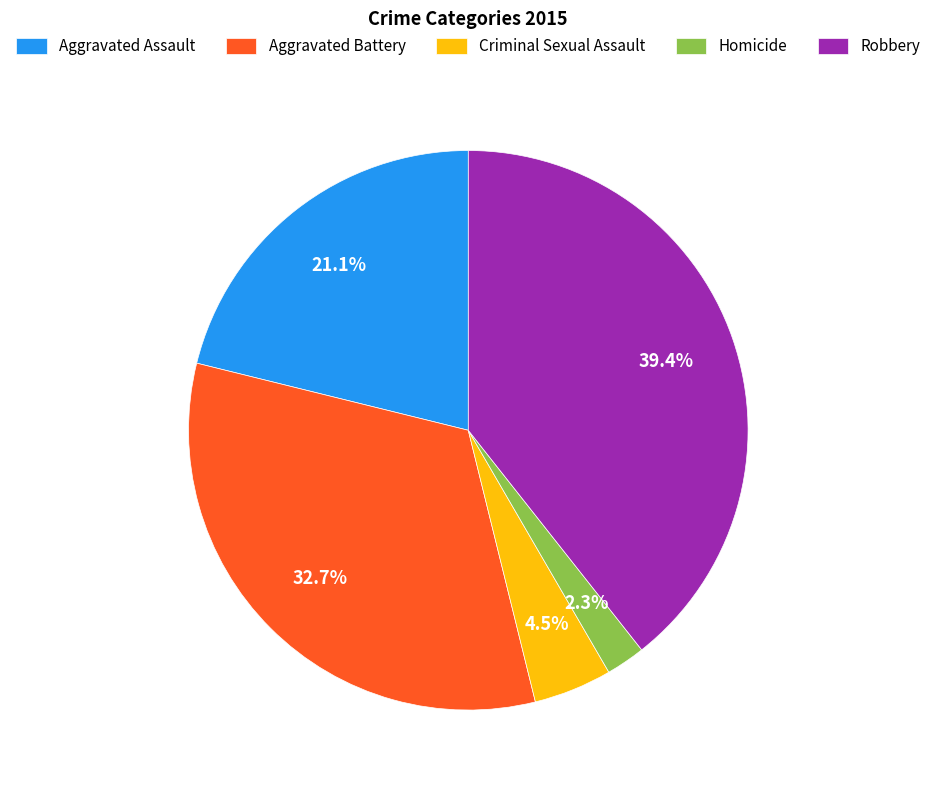

Is it true that Aggravated Battery is 18% of the pie?

False